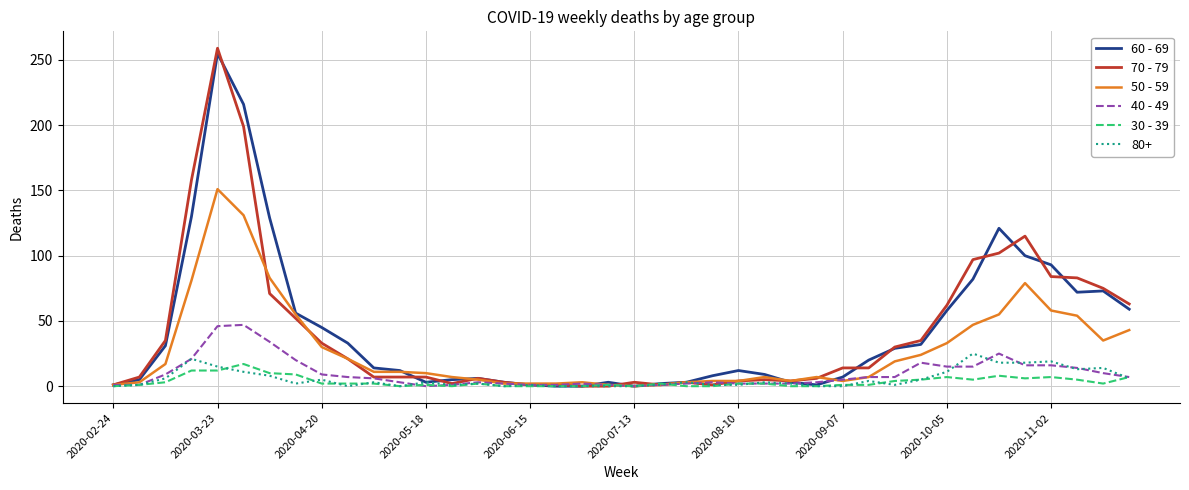

Which series has the largest range (max minus min)?

70 - 79